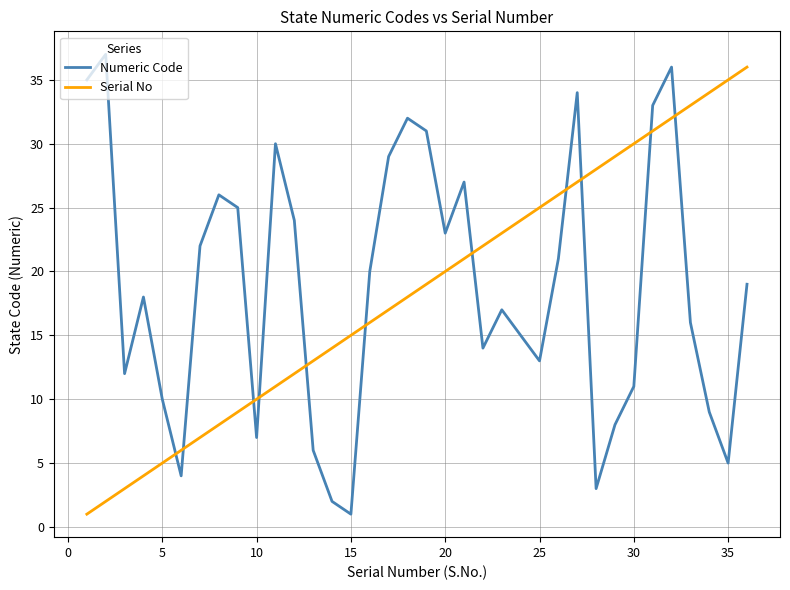

True or false: Serial No and Numeric Code intersect in this chart.

True